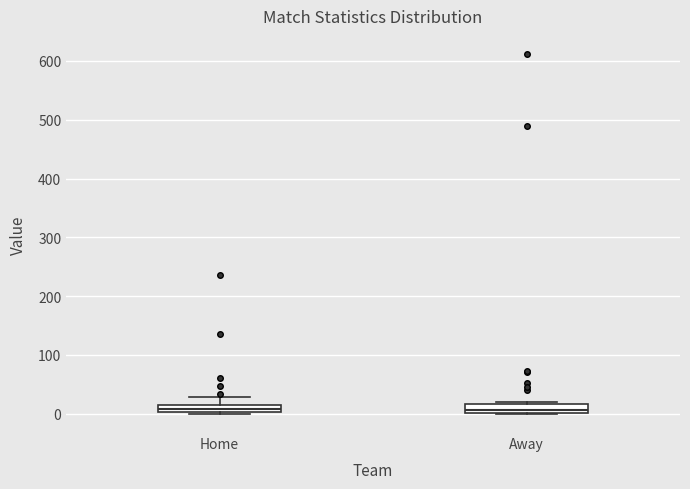

Where is the upper edge of the box for Away on the y-axis? The values are not printed on the chart, so give them approximately, as read against the axis.

20